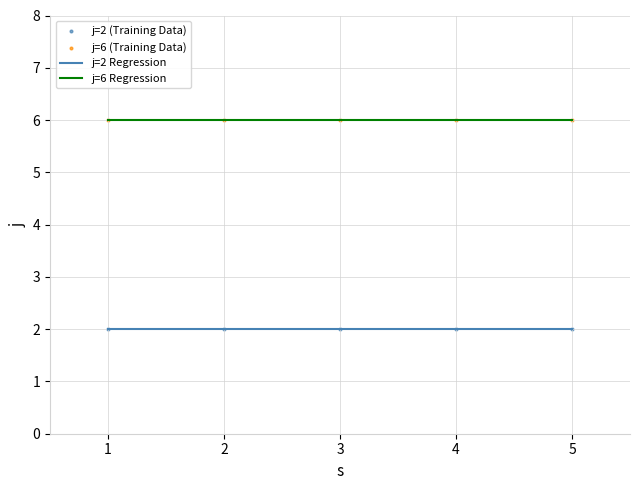

List the series in order of their peak value, lowest first.

j=2 Regression, j=6 Regression